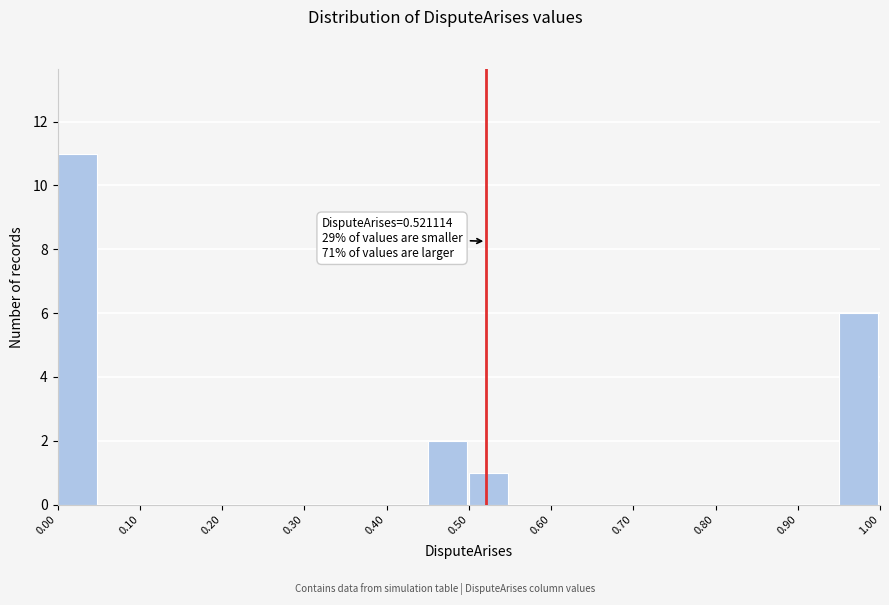

Over which range of the x-axis is the bar tallest?

0.00 to 0.05